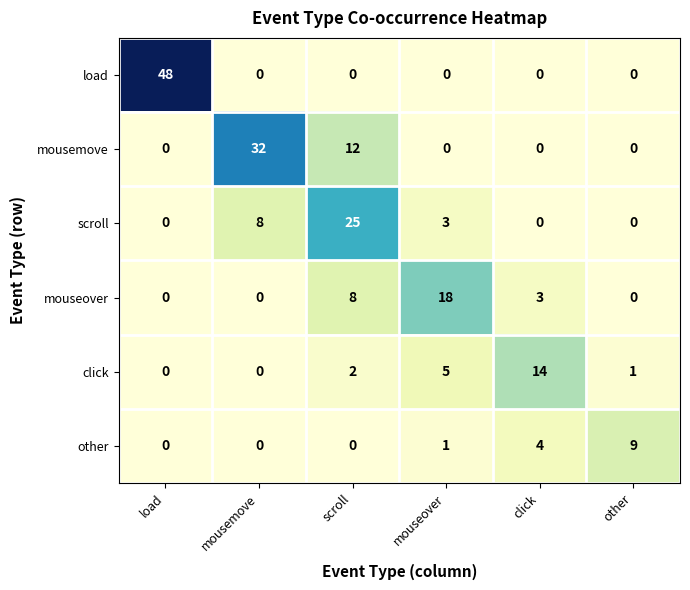

Between mouseover and click, which series saw the biggest shift?

mouseover